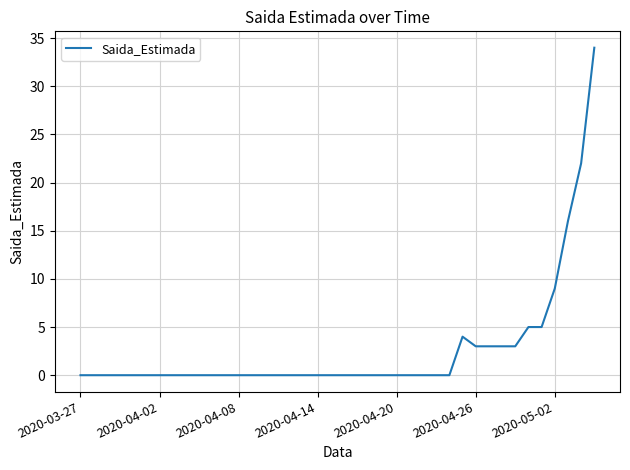

What is the difference between the maximum and second lowest values?

34